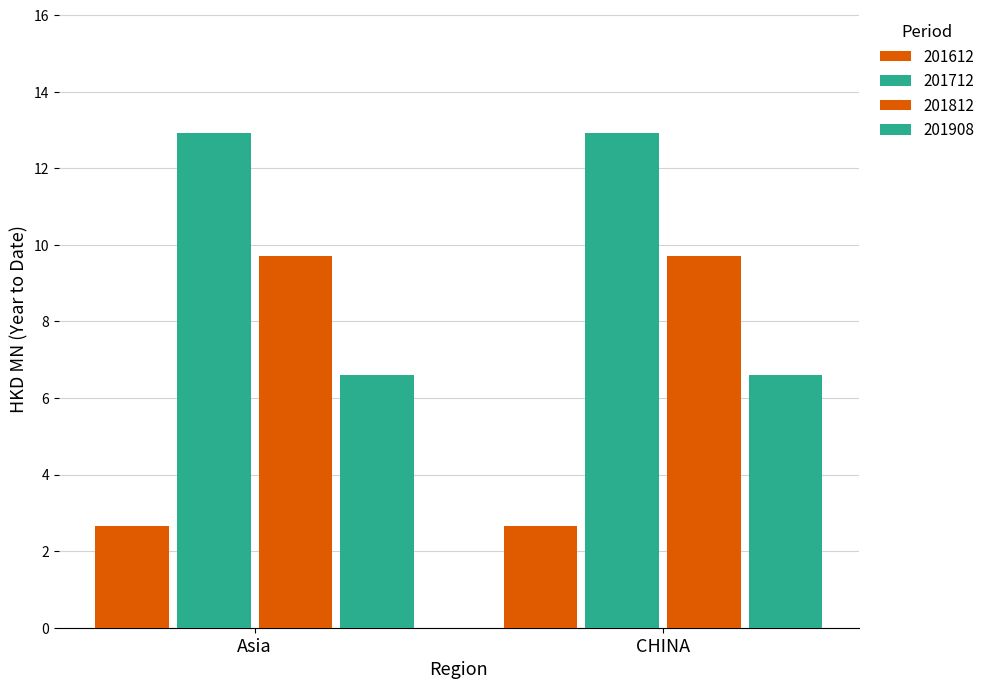

How many groups of bars are there?

2